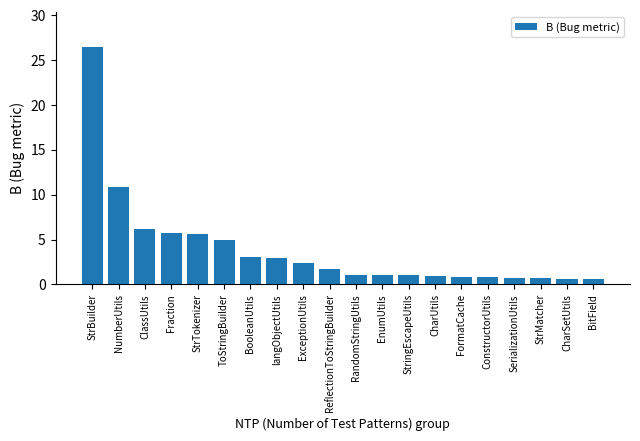

What position from the left is langObjectUtils?

8